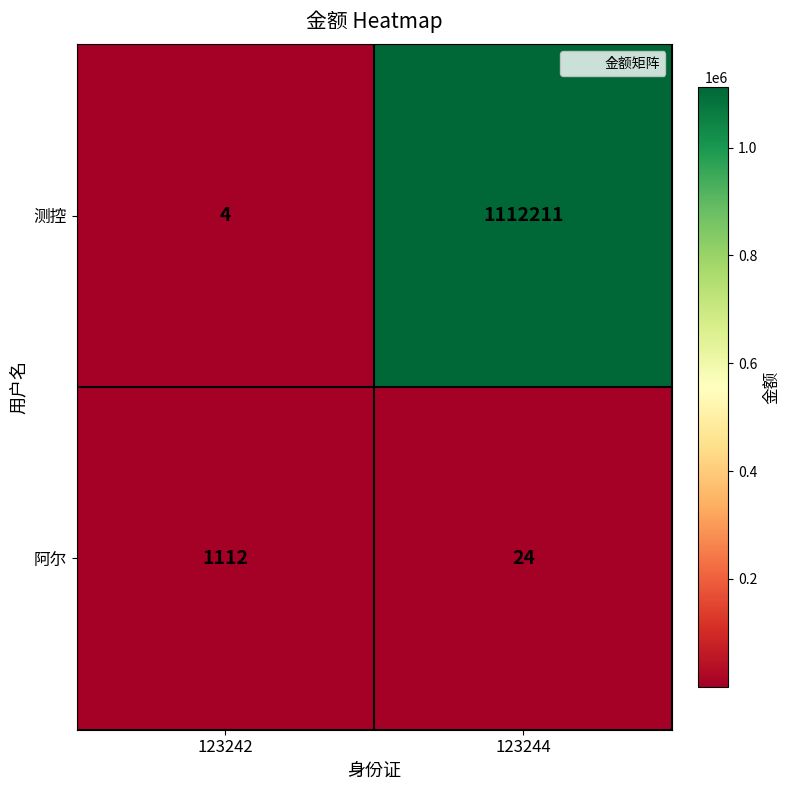

What is the sum of all 阿尔 values?

1136